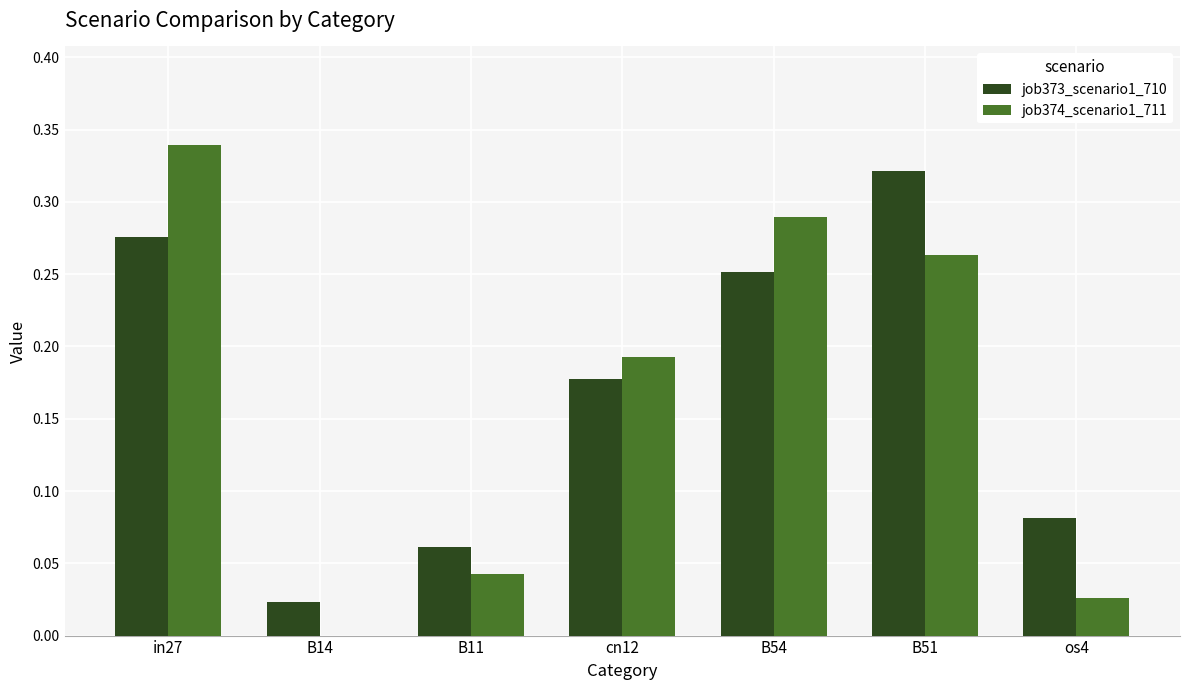

What are all the series names shown in the legend?

job373_scenario1_710, job374_scenario1_711